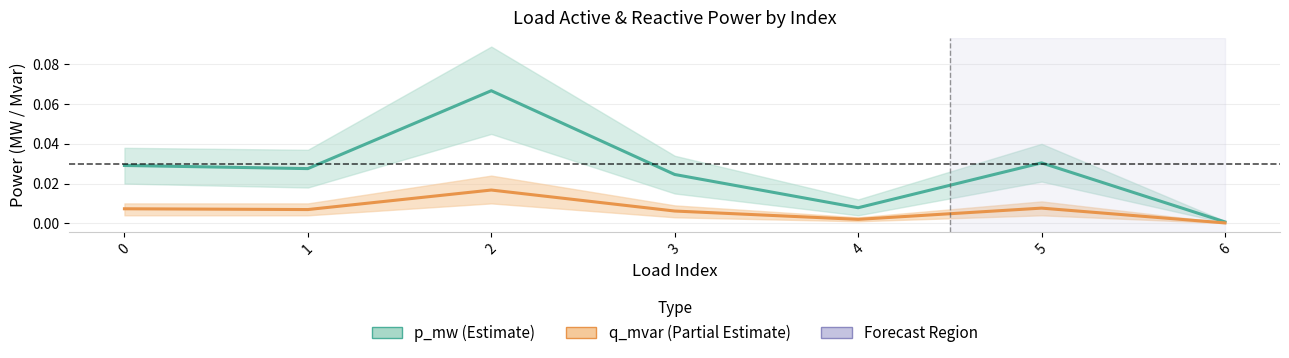

Reading right to left, what are all the values shown in this chart?

p_mw (Estimate): 6=0.0	5=0.0	4=0.0	3=0.0	2=0.1	1=0.0	0=0.0
q_mvar (Partial Estimate): 6=0.0	5=0.0	4=0.0	3=0.0	2=0.0	1=0.0	0=0.0